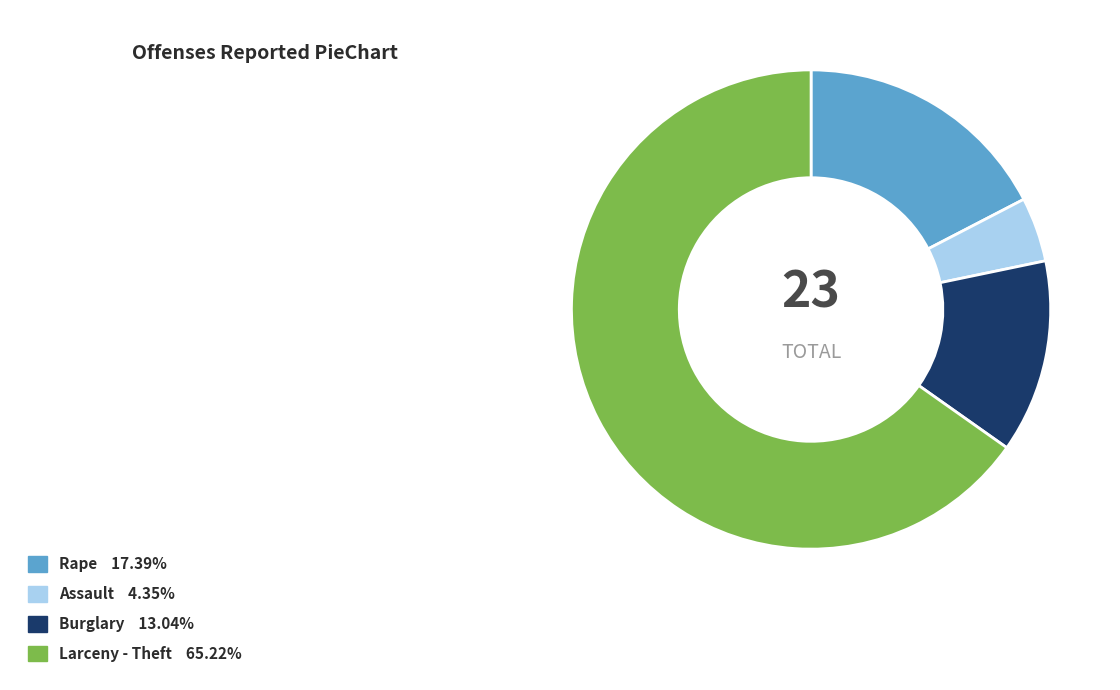

How many slices are in this pie chart?

4